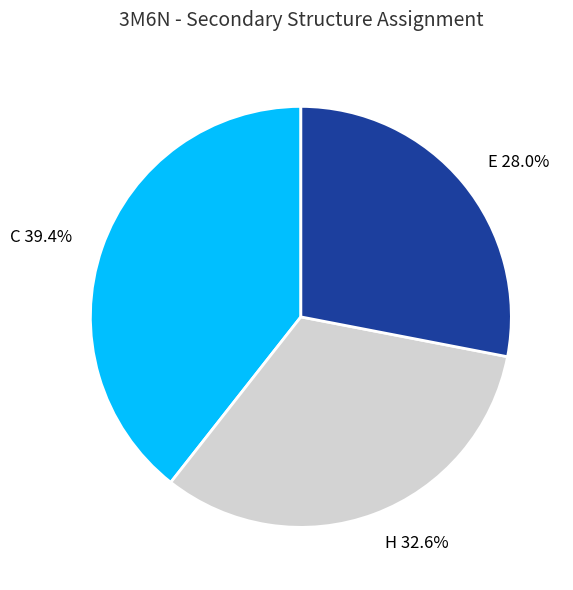

Which category has the biggest portion of the pie?

C